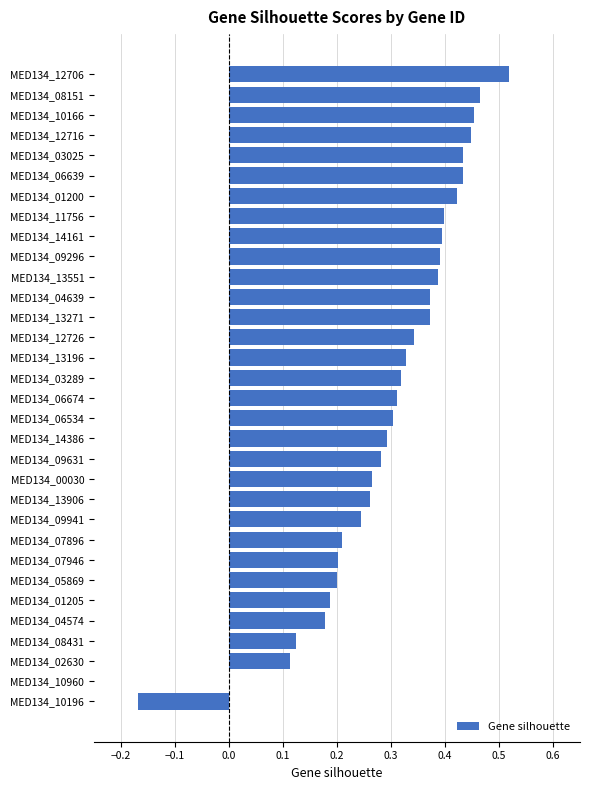

Which has a higher value, MED134_09296 or MED134_10196?

MED134_09296